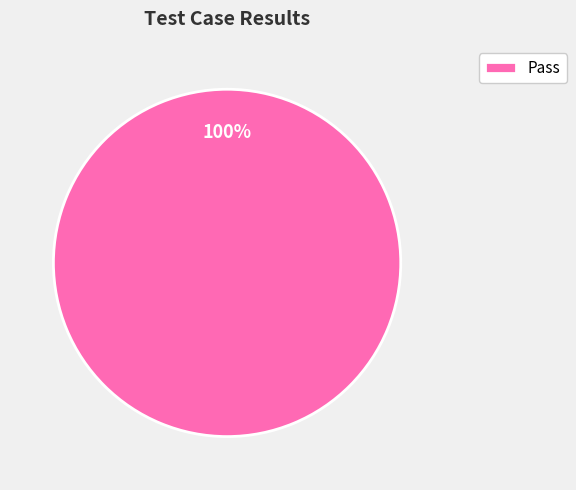

To the nearest percent, what percentage of the pie is Pass?

100%